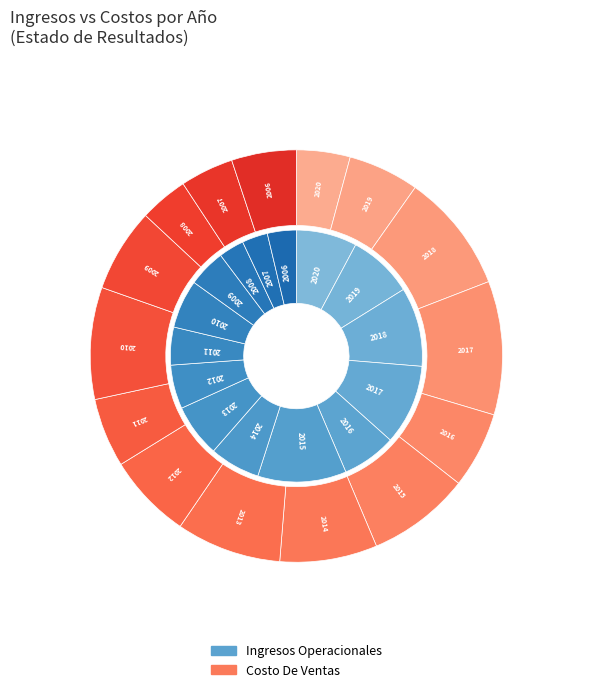

Do 2017 and 2008 together represent more than half of the pie?

No